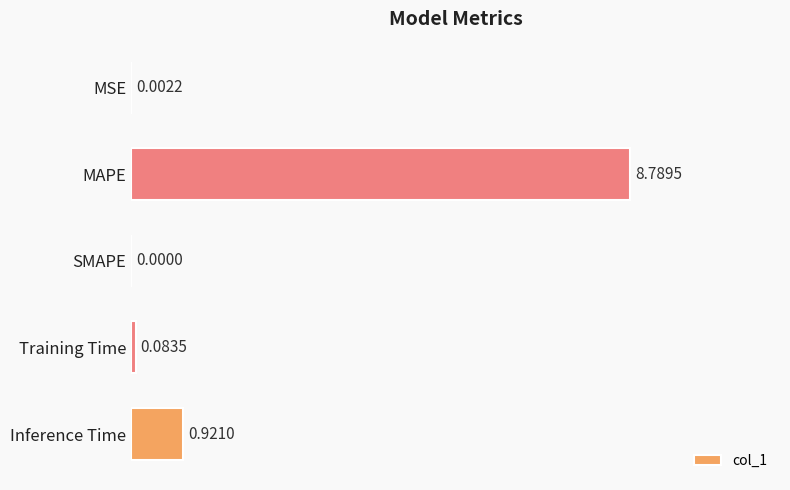

What is the sum of all values?

9.8